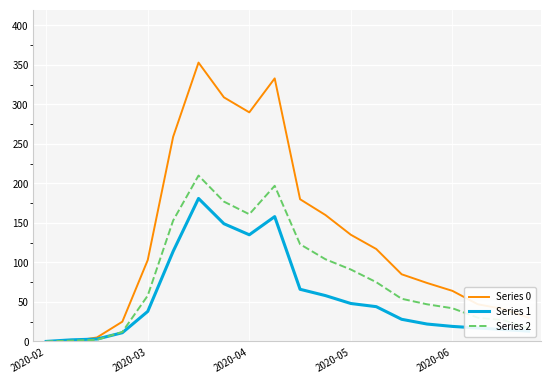

What is the maximum value shown in the chart?

353